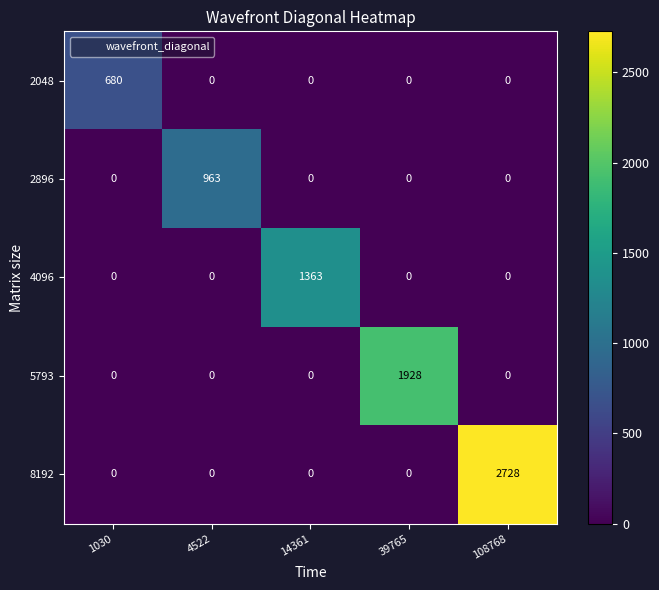

True or false: 5793 has a value of 639 at 4522.

False